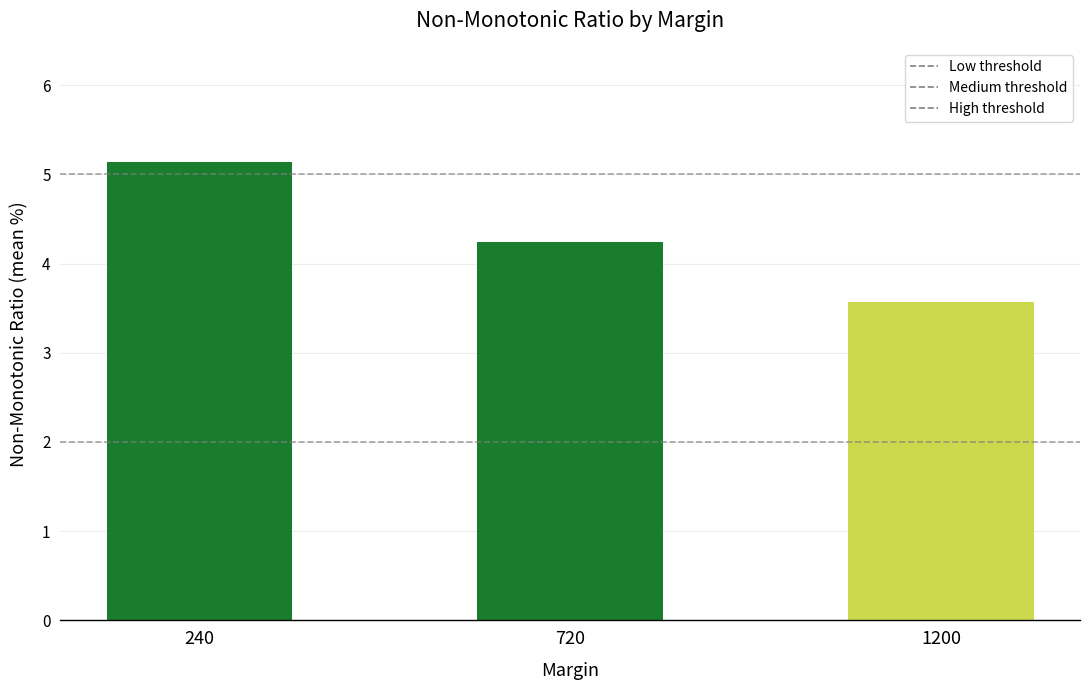

Reading left to right, transcribe all the data shown in this chart.

240=5.1	720=4.2	1200=3.6